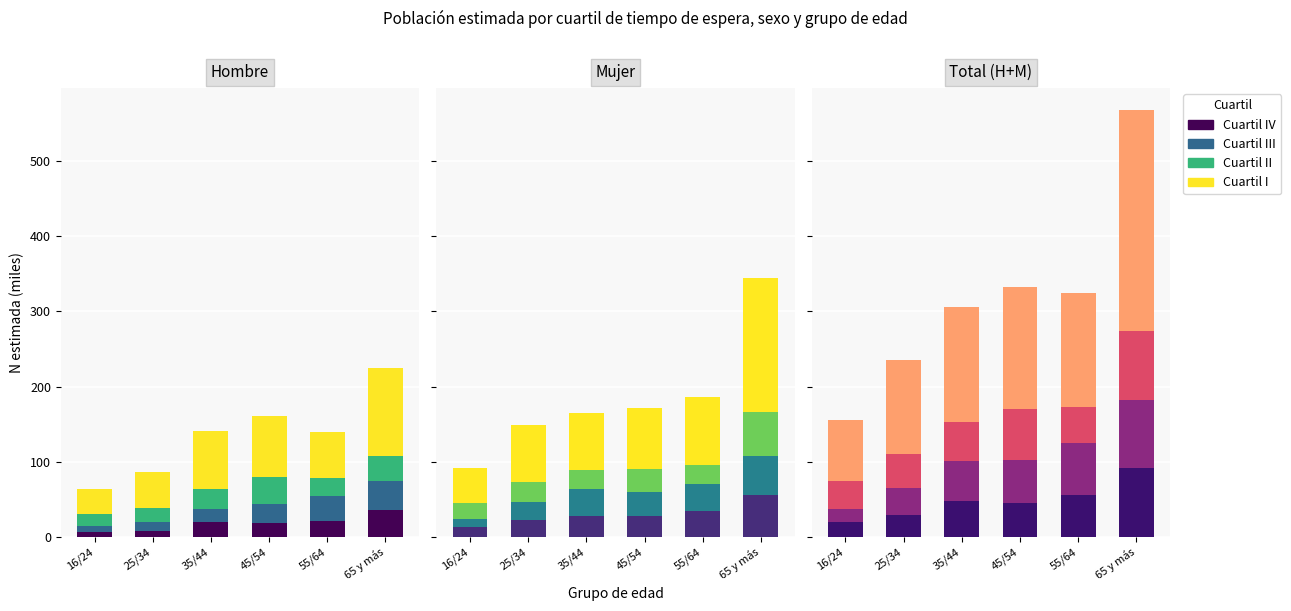

Is it true that Cuartil II equals 37.0 at 16/24?

True